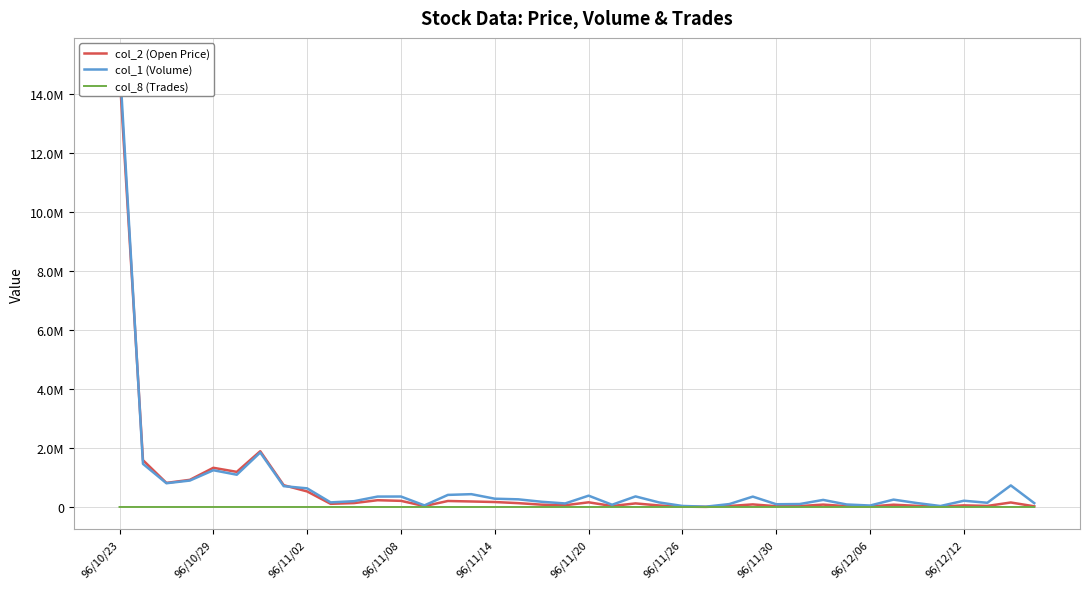

Reading right to left, extract all data points from this chart.

col_2 (Open Price): 23450	152600	35820	55260	10440	38820	77500	15700	28100	80950	31350	26700	87430	33720	3650	11150	51870	121730	33450	158550	59120	78660	130430	168530	186910	203370	30520	208200	229620	132680	107620	527540	738780	1891790	1191410	1329620	921160	816820	1588740	14742360
col_1 (Volume): 131000	732000	143000	212000	33000	133000	250000	50000	85000	240000	100000	93000	352000	99000	11000	35000	155000	359000	76000	384000	120000	177000	260000	281000	435000	410000	54000	355000	353000	197000	156000	632000	707000	1849000	1095000	1247000	897000	806000	1463000	15157000
col_8 (Trades): 12	26	12	11	2	6	5	3	9	16	7	9	22	6	2	4	12	21	10	22	13	11	17	30	30	30	7	34	29	31	19	35	27	69	51	50	36	42	75	253